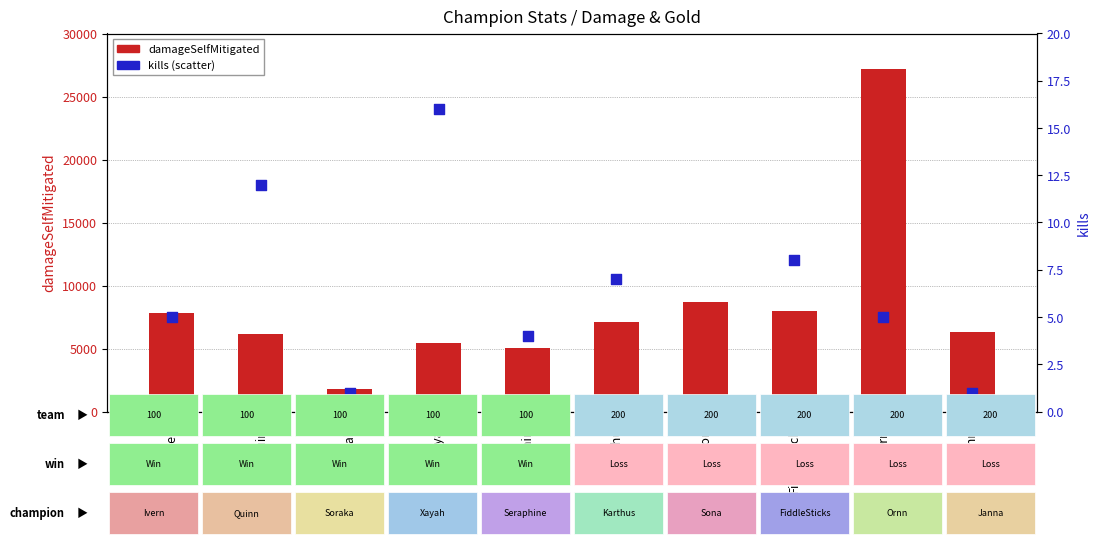

What are all the series names shown in the legend?

damageSelfMitigated, kills